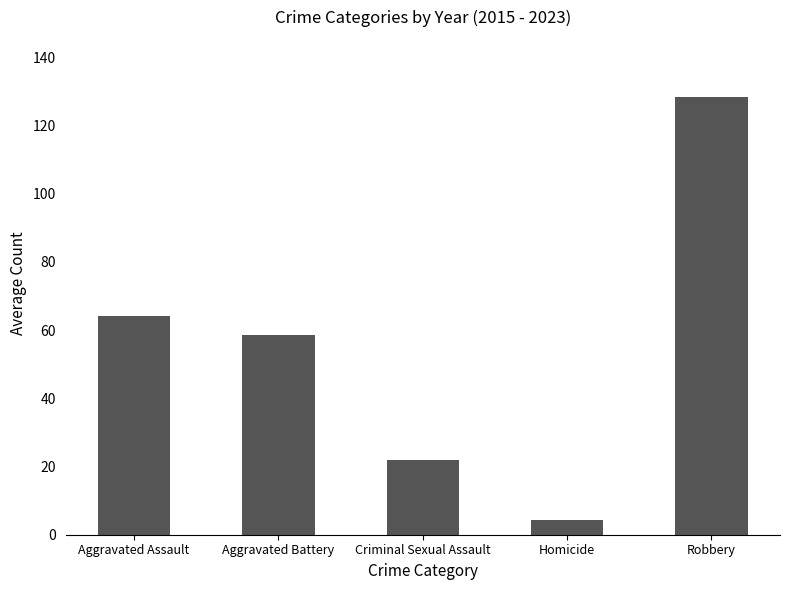

The value at Robbery is 128.3. True or false?

True